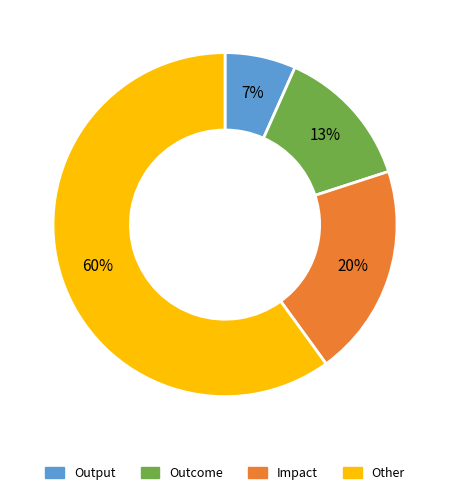

The Impact slice represents 15% of the pie. True or false?

False